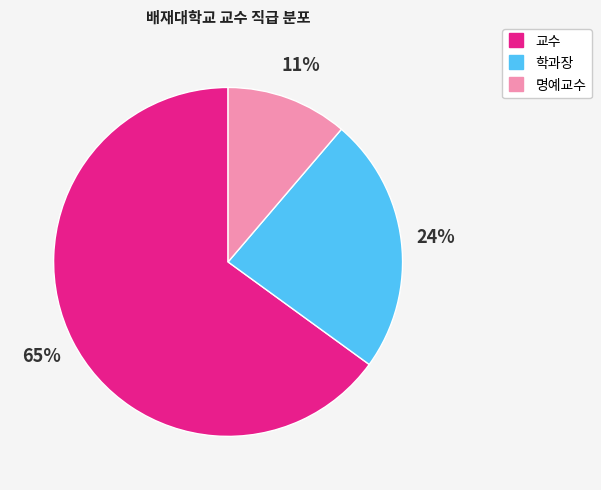

Which has a higher value, 학과장 or 교수?

교수